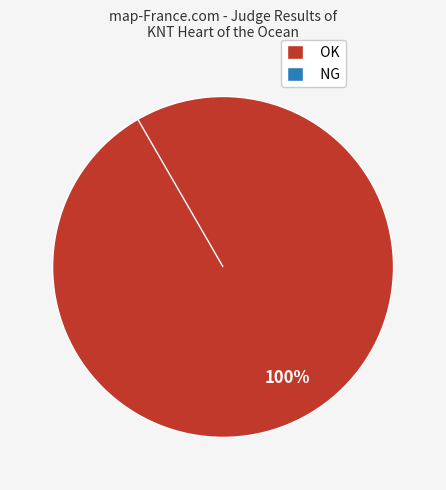

To the nearest percent, what is the average slice percentage?

50%